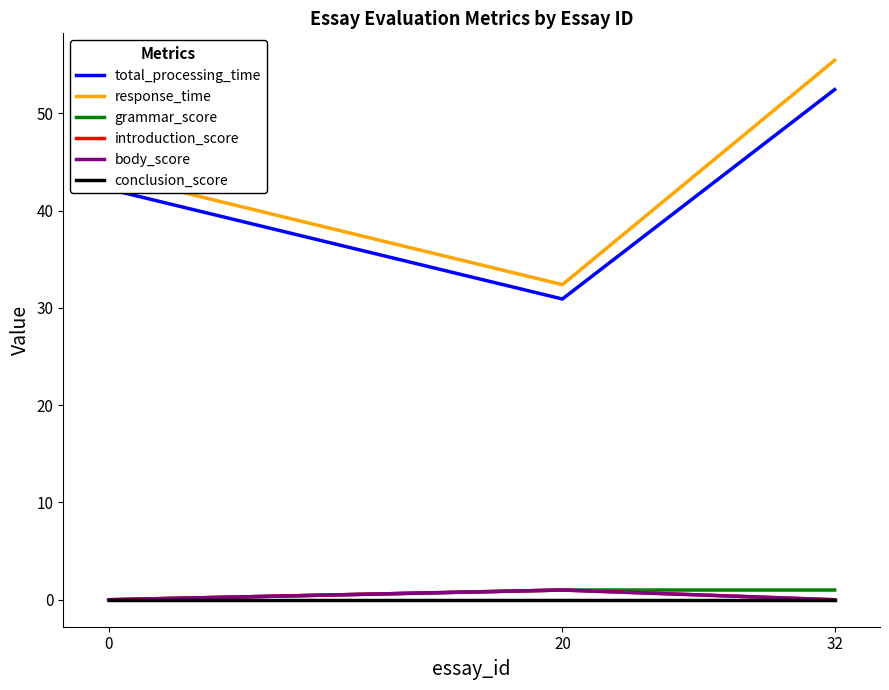

Is this an area chart (filled region under the line)?

No